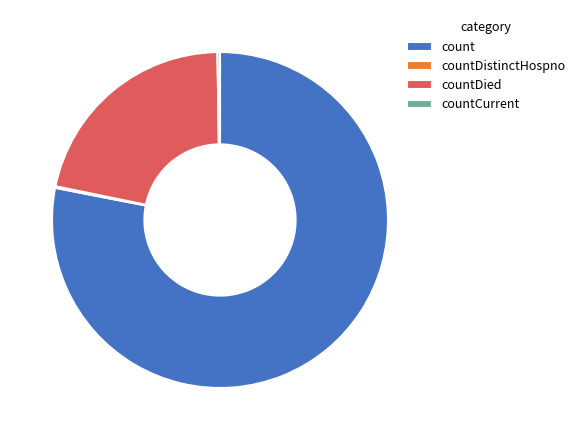

Is there any slice that represents more than half of the pie?

Yes